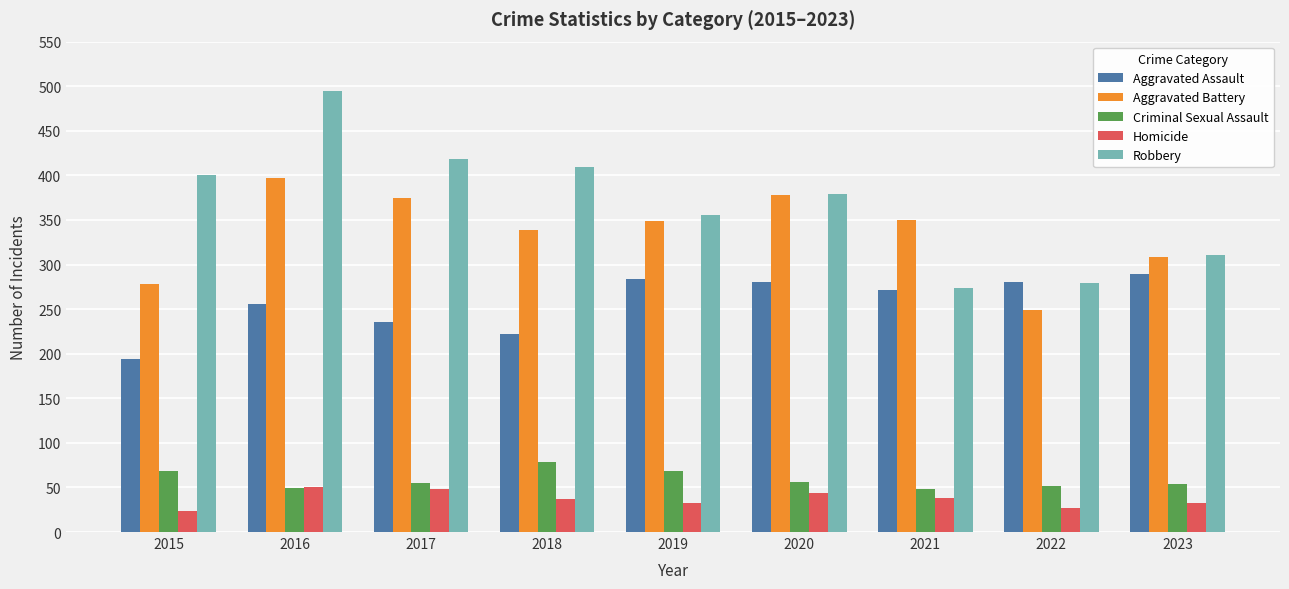

What is the greatest value displayed?

495